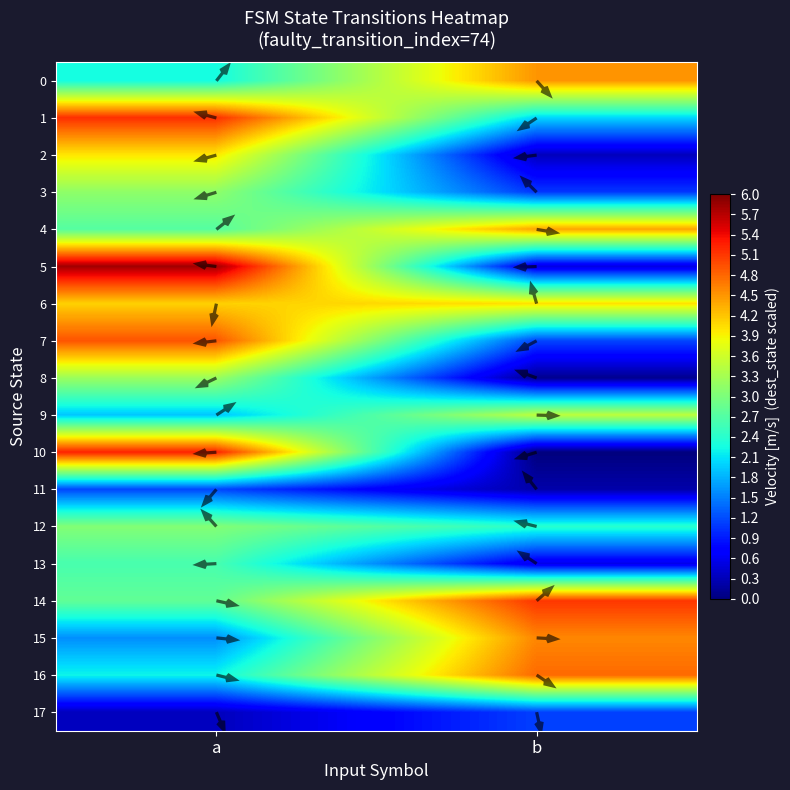

True or false: 6 has a value of 1.0 at b.

False